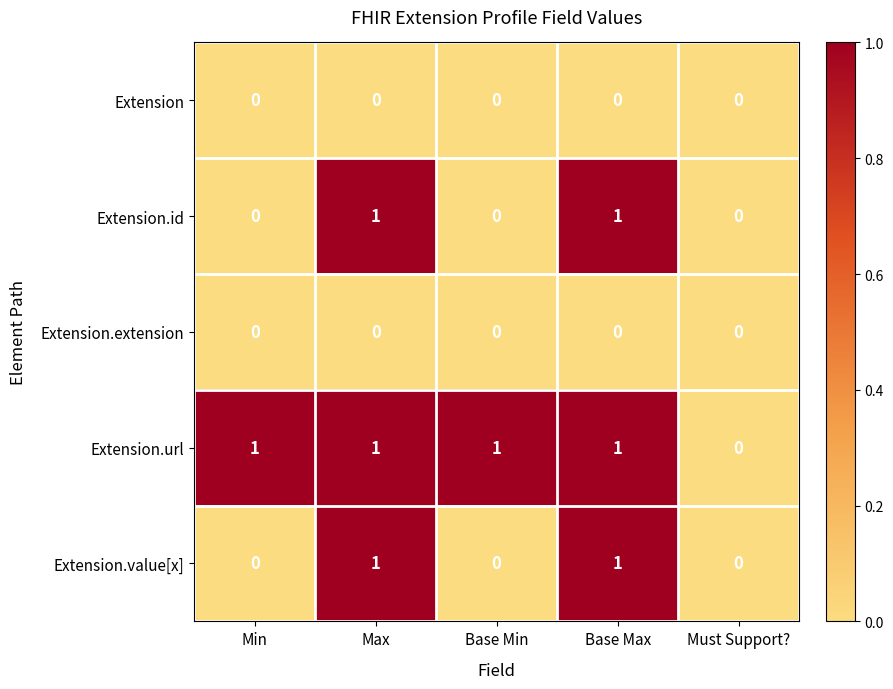

Reading left to right, extract all data points from this chart.

Extension: 0	0	0	0	0
Extension.id: 0	1	0	1	0
Extension.extension: 0	0	0	0	0
Extension.url: 1	1	1	1	0
Extension.value[x]: 0	1	0	1	0